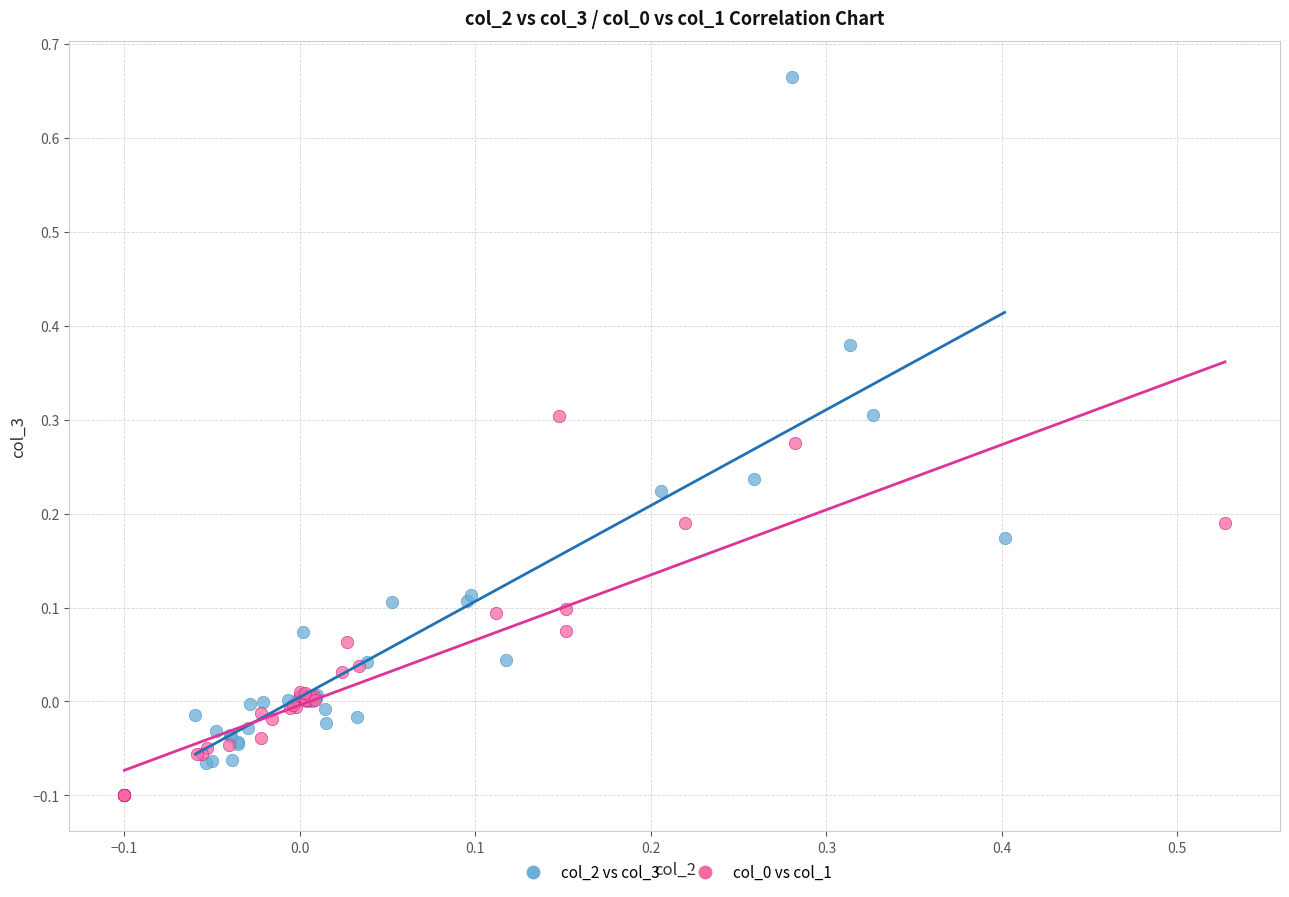

Which series contains the highest Y value?

col_2 vs col_3